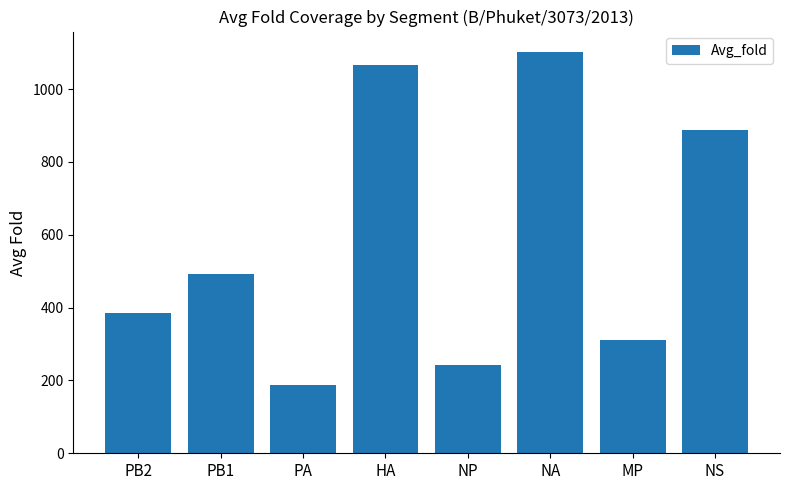

At which label is the value closest to 645?

PB1